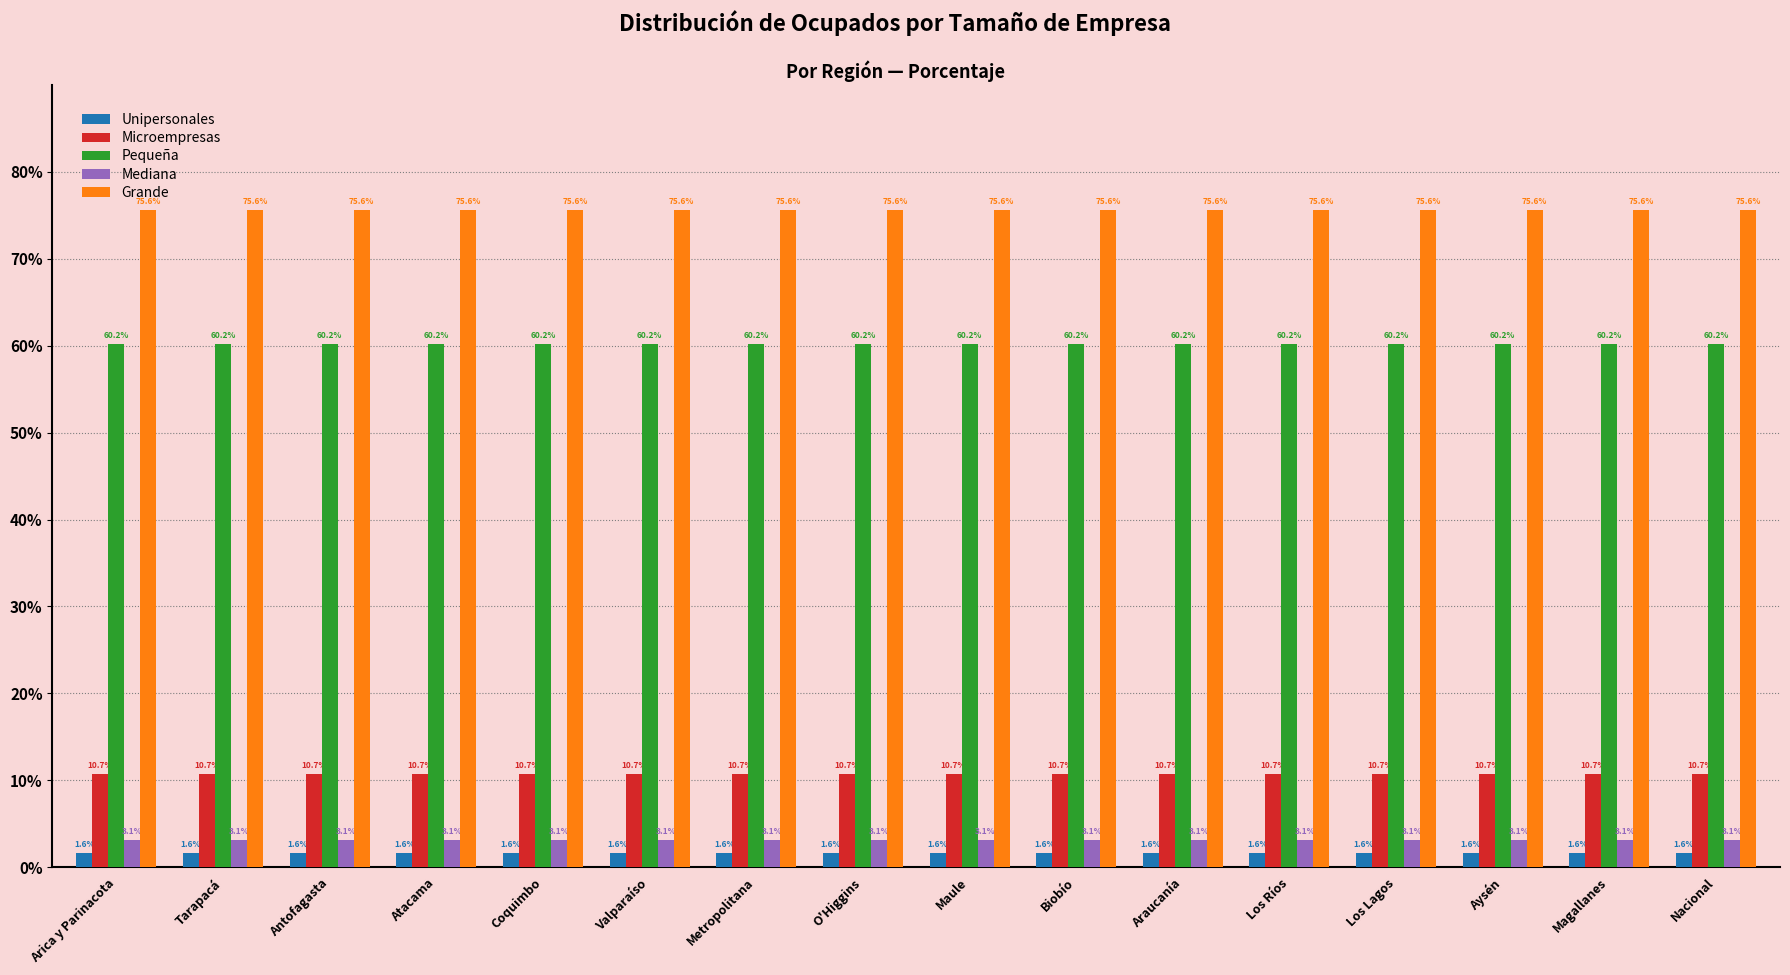

What is the maximum value for Pequeña?

60.2